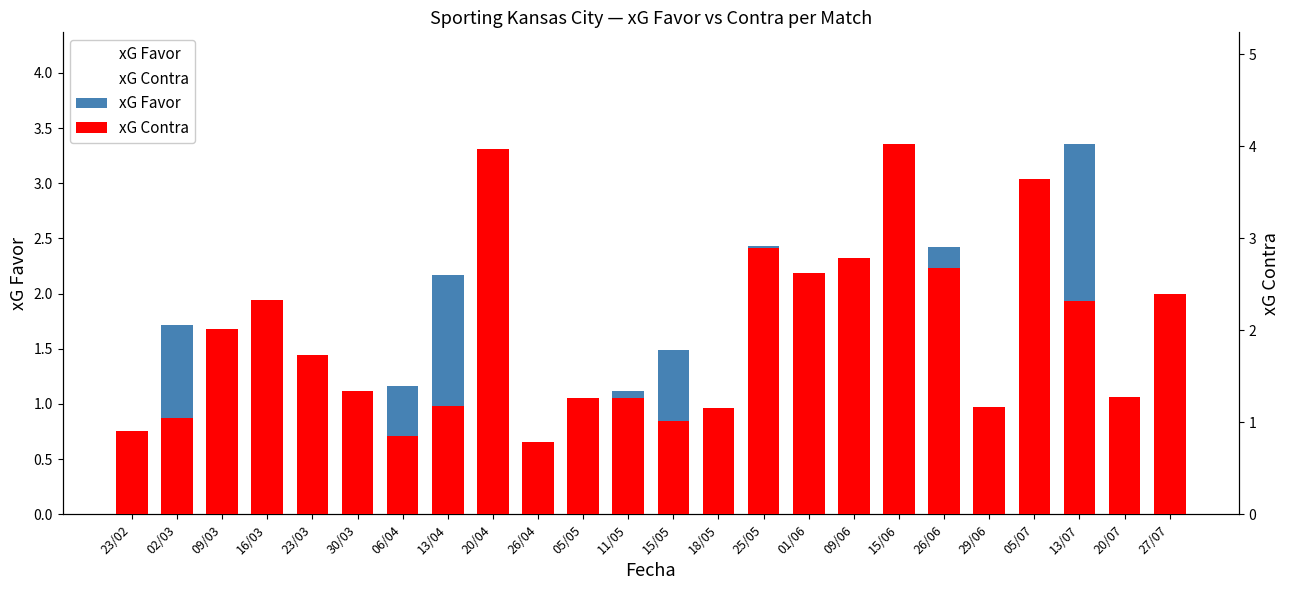

Which series has the widest spread of values?

xG Favor